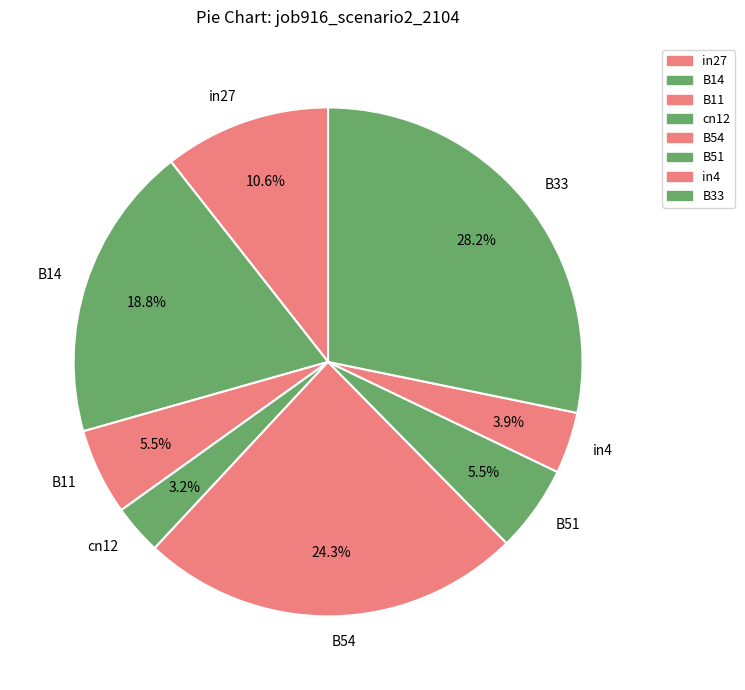

The cn12 slice represents 3% of the pie. True or false?

True